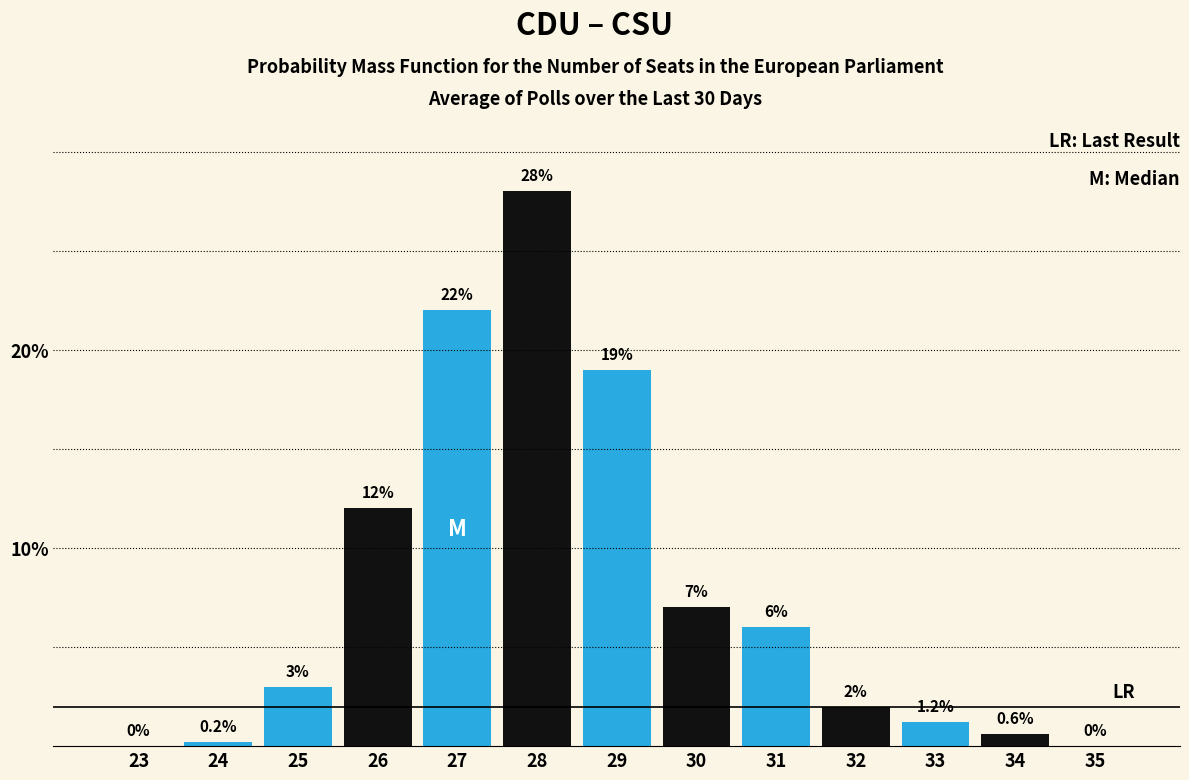

Reading right to left, transcribe all the data shown in this chart.

35=0.0	34=0.6	33=1.2	32=2.0	31=6.0	30=7.0	29=19.0	28=28.0	27=22.0	26=12.0	25=3.0	24=0.2	23=0.0